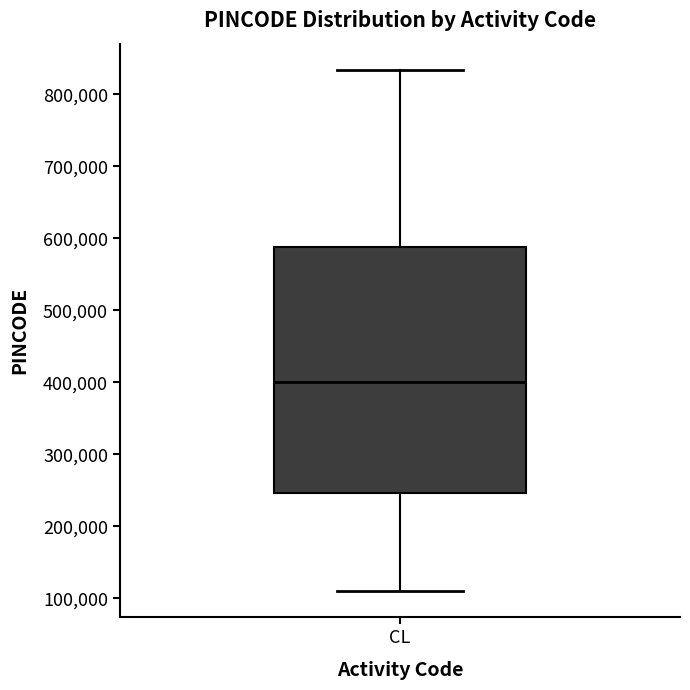

Where does the lower whisker of the box for CL end on the y-axis? The values are not printed on the chart, so give them approximately, as read against the axis.

110000